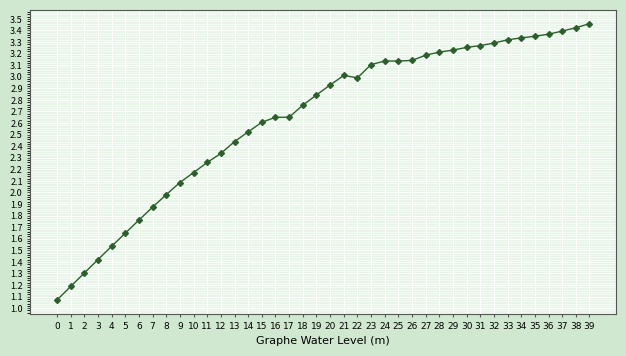

What is the approximate value at 3?

1.4